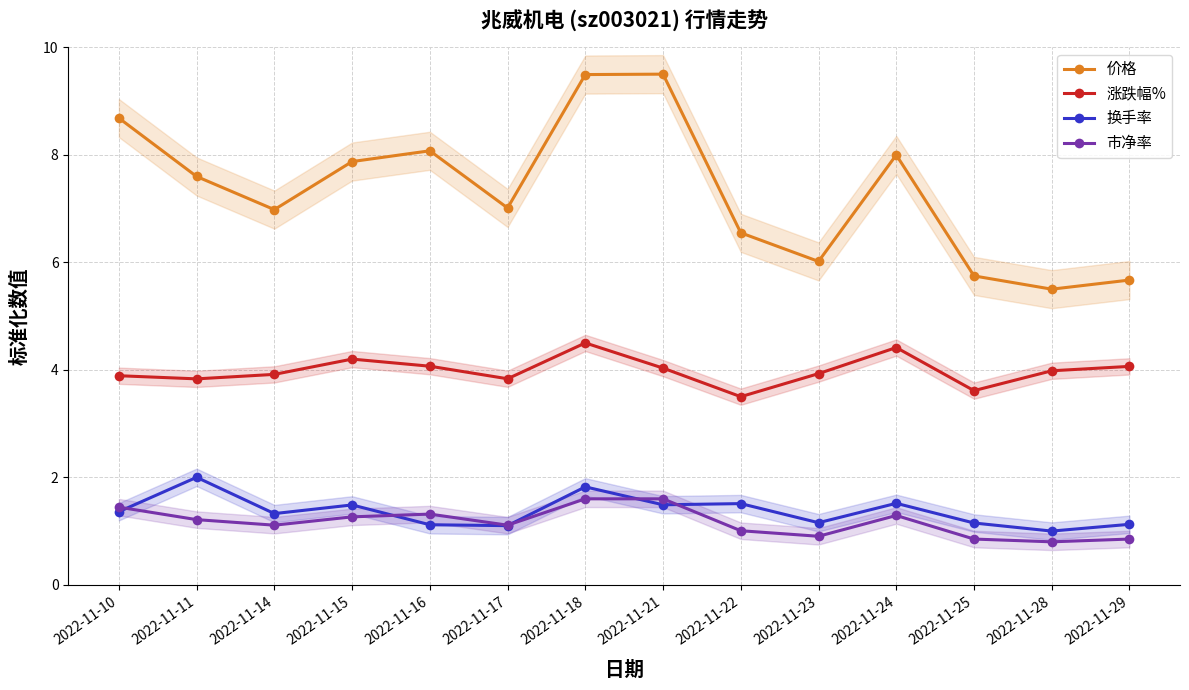

True or false: 市净率 has a value of 2.1 at 2022-11-10.

False